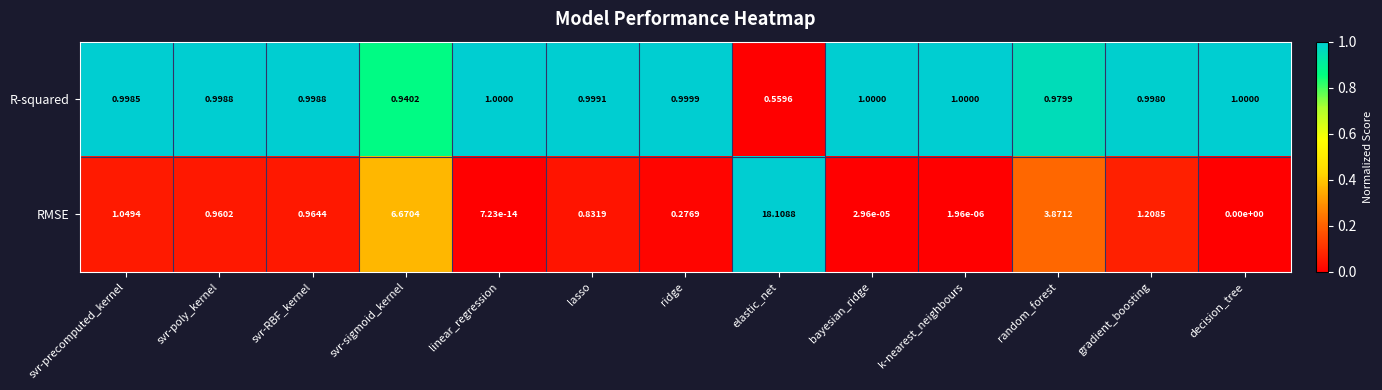

Rank the series at svr-poly_kernel from highest to lowest value.

R-squared, RMSE